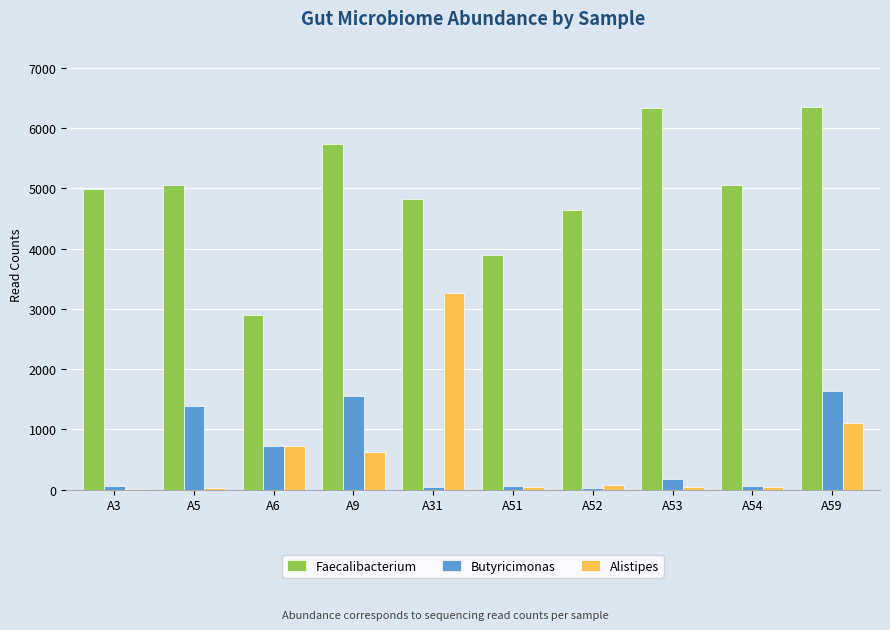

Count the number of data series in this chart.

3